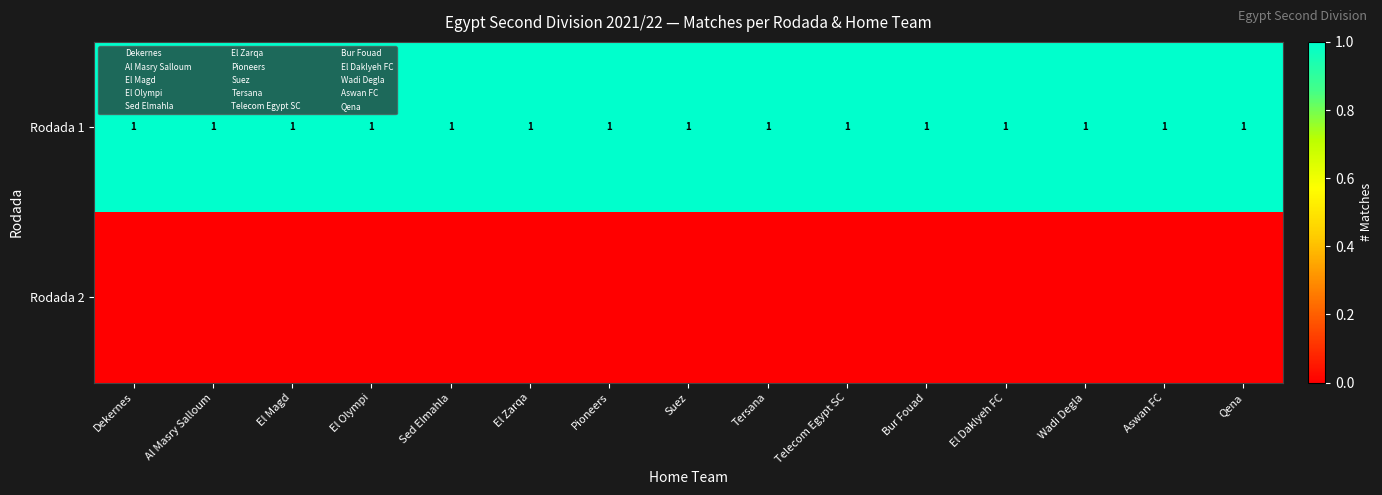

Rank the series by their average value, from lowest to highest.

Rodada 2, Rodada 1